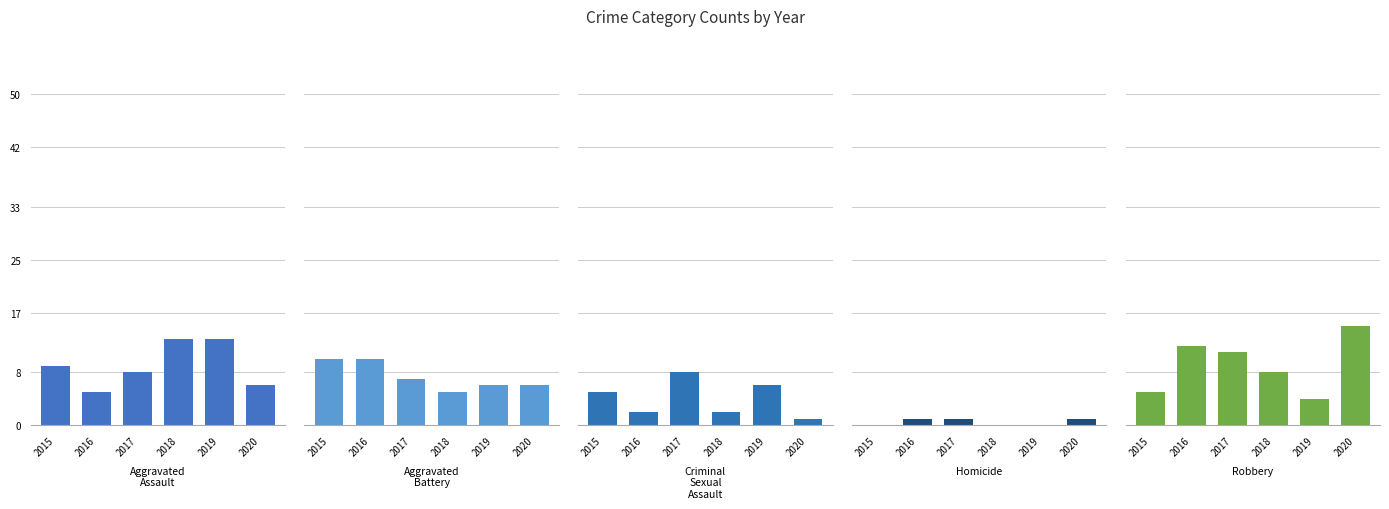

Which category has the highest value in the Criminal Sexual Assault series?

2017